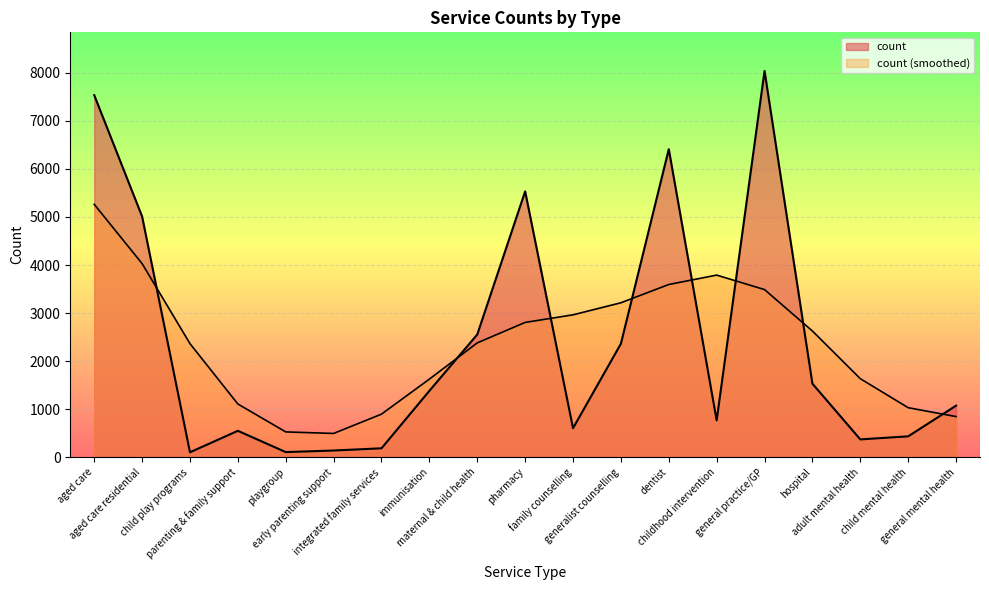

At which category does the data reach its first local peak?

parenting & family support